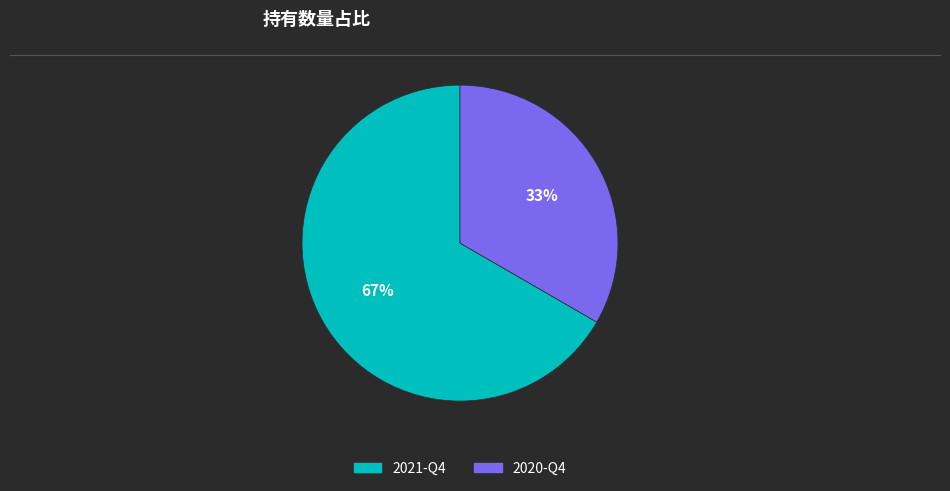

What is the ratio of the value at 2020-Q4 to the value at 2021-Q4?

0.5